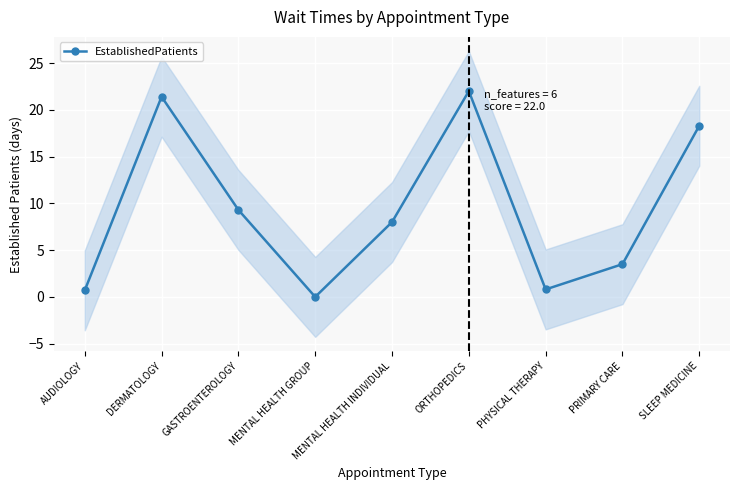

What is the change in value from MENTAL HEALTH GROUP to ORTHOPEDICS?

+22.0